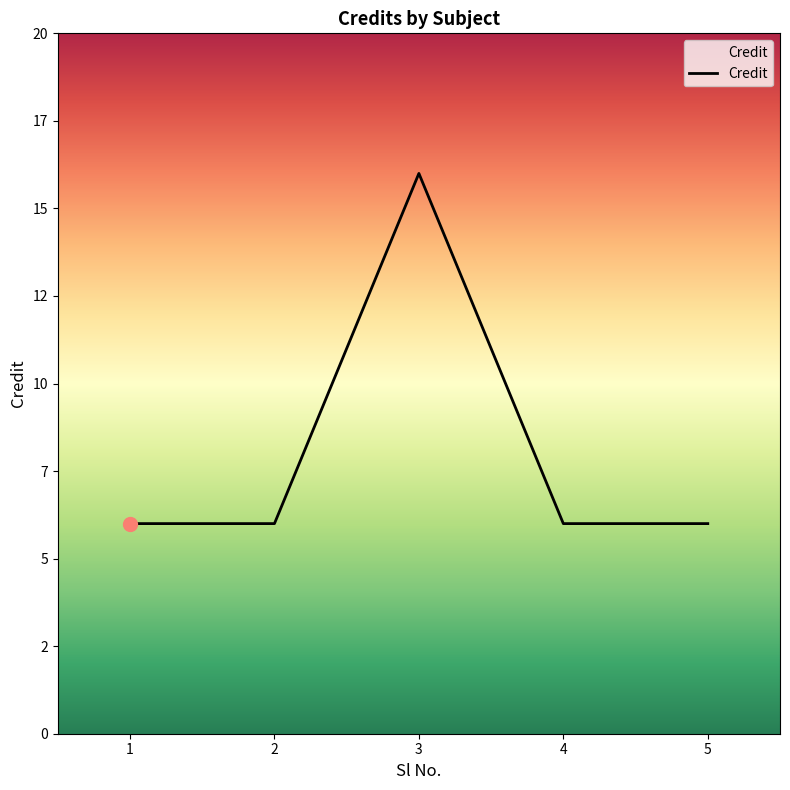

What is the difference between the maximum and second lowest values?

10